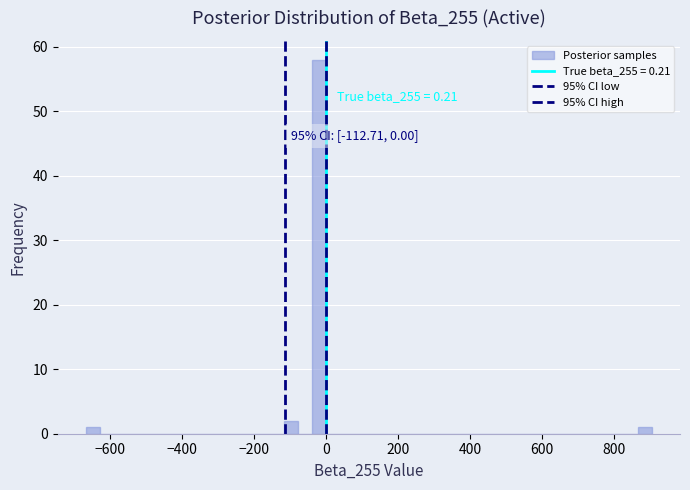

Read against the x-axis, roughly where is the centre of the tallest bar?

-20